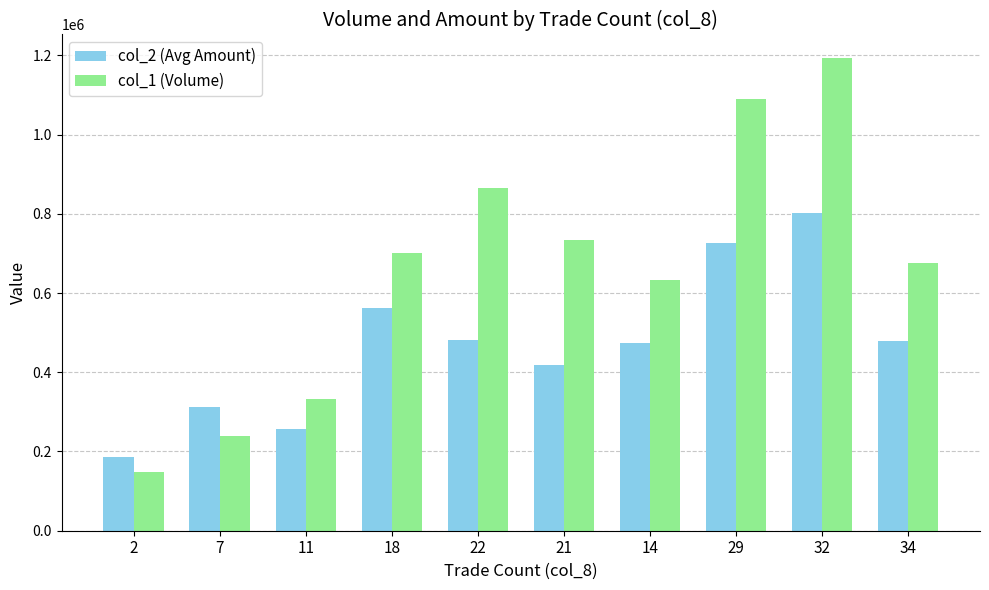

Which series changed the most between 7 and 32?

col_1 (Volume)